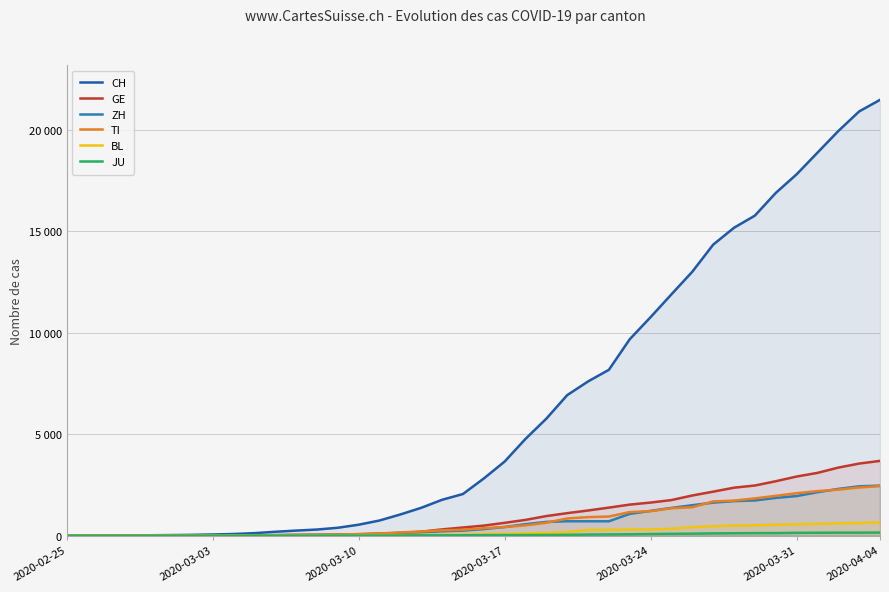

At which label does GE reach its minimum?

2020-02-25